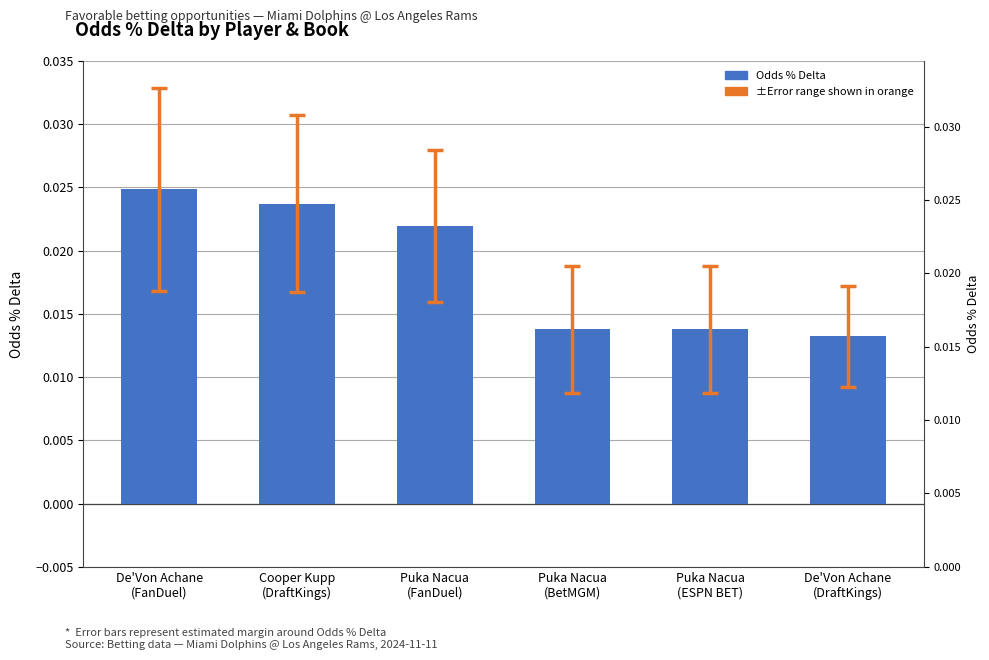

What is the label of the 6th bar from the left?

De'Von Achane
(DraftKings)